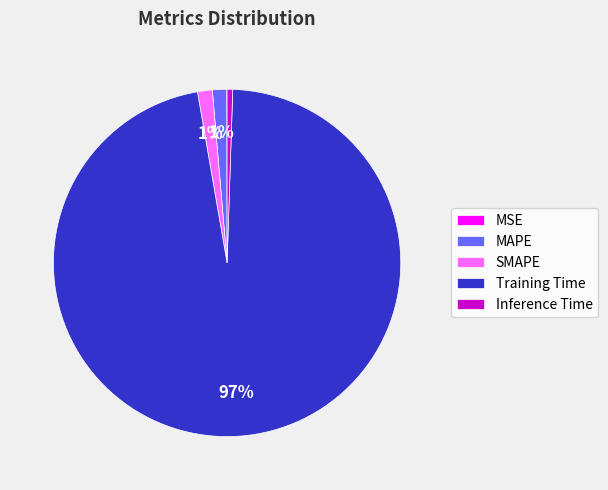

To the nearest percent, what is the average slice percentage?

20%